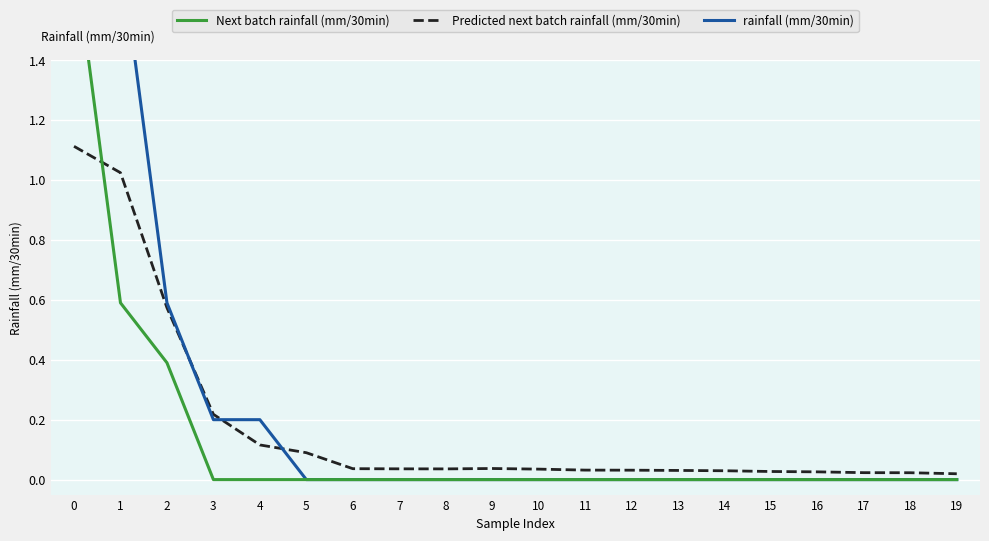

Which series has the largest total across all categories?

rainfall (mm/30min)